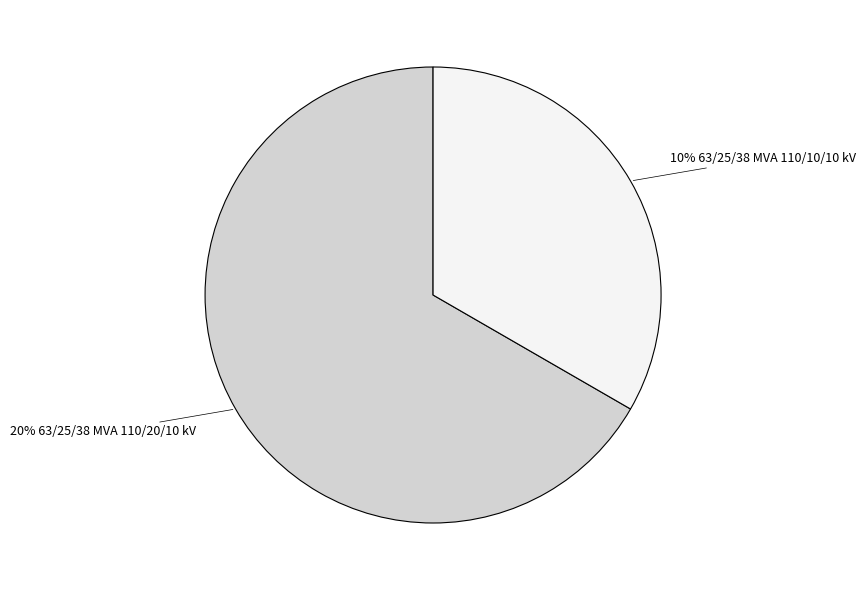

Is there any slice that represents more than half of the pie?

Yes